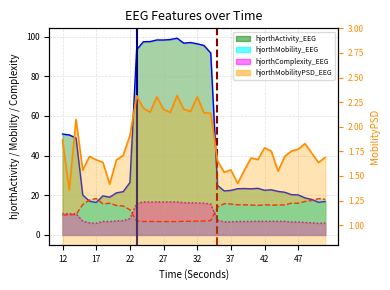

At which category does the chart reach its minimum across all series?

13